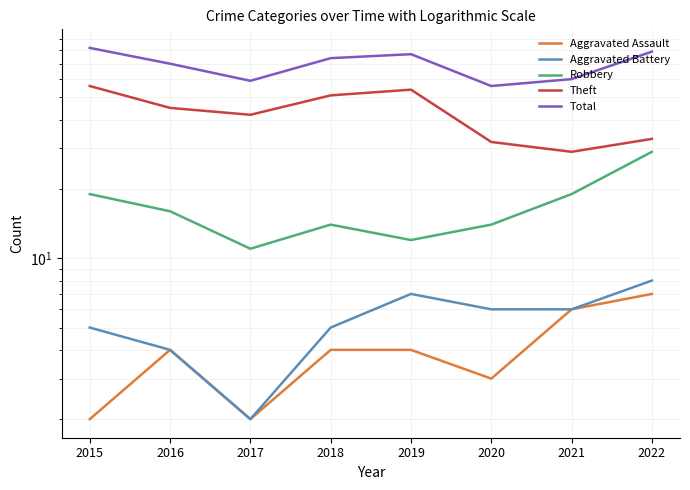

True or false: Aggravated Battery and Theft intersect in this chart.

False